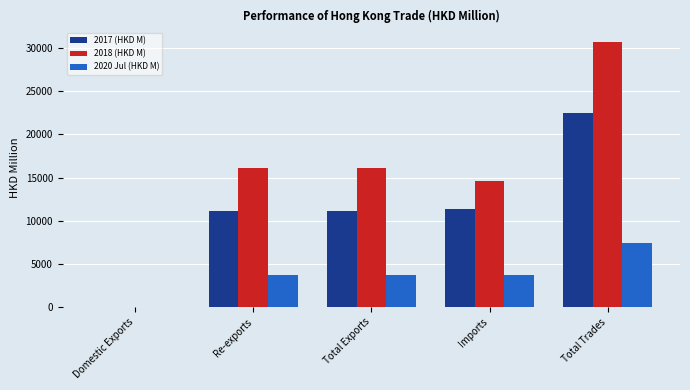

Is the value of 2018 (HKD M) at Imports greater than the value of 2020 Jul (HKD M) at Domestic Exports?

Yes